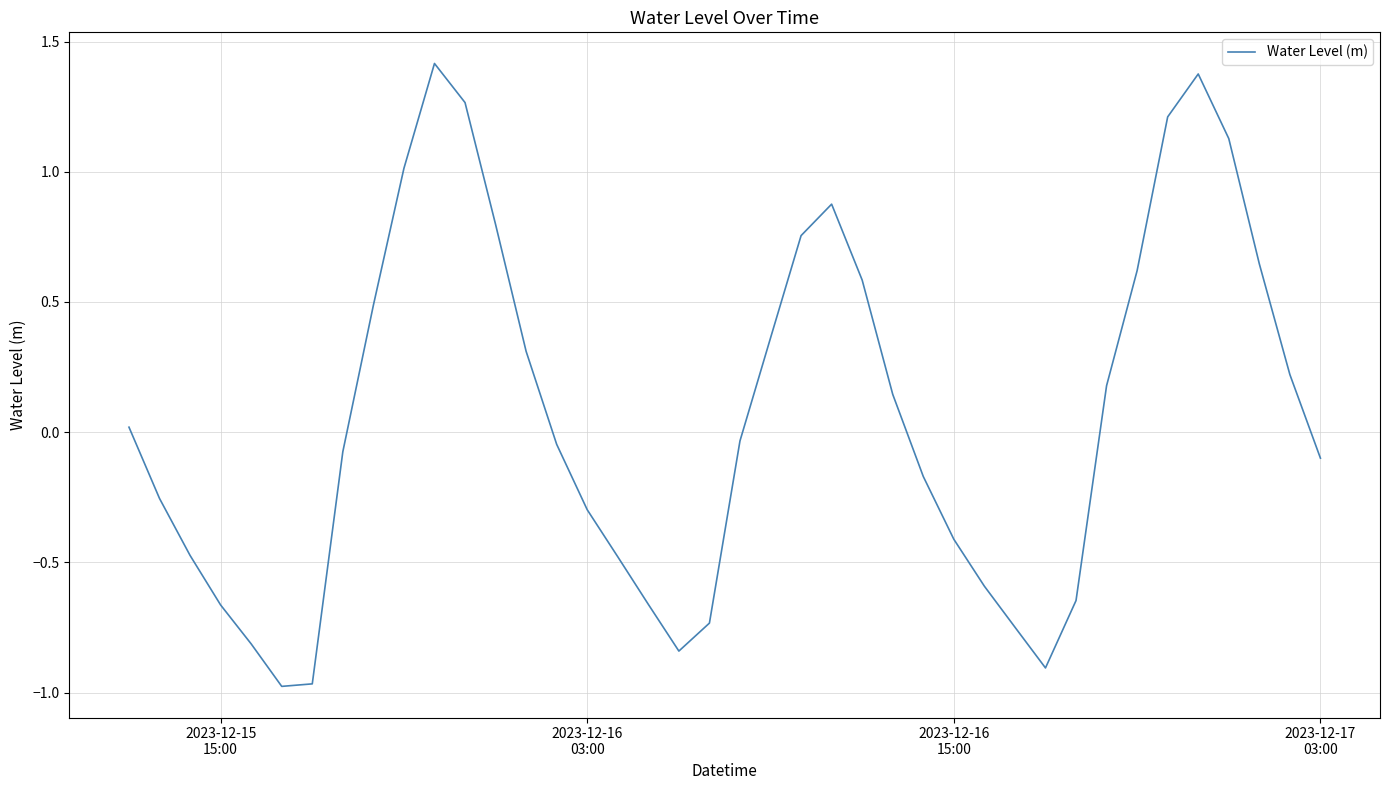

What is the maximum value shown in the chart?

1.4